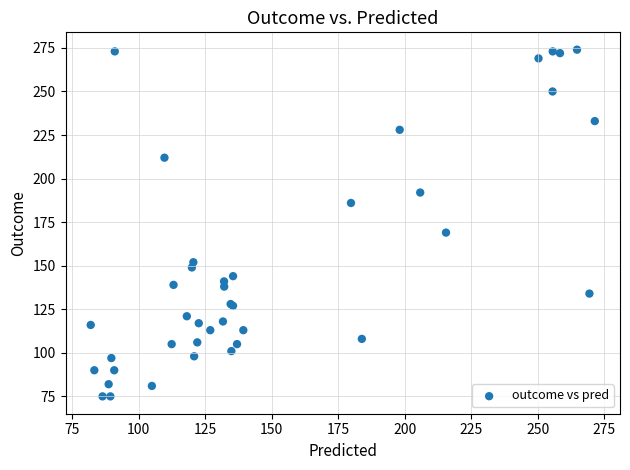

What Y value in the scatter plot is closest to 174?

169